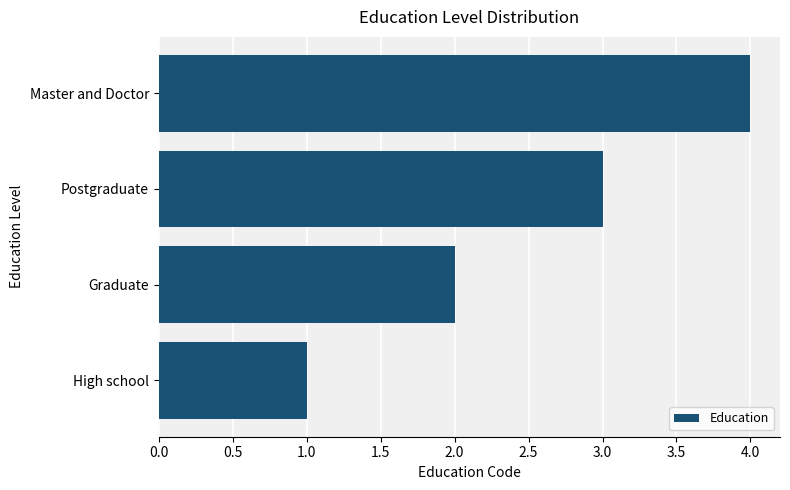

Count the number of data series in this chart.

1